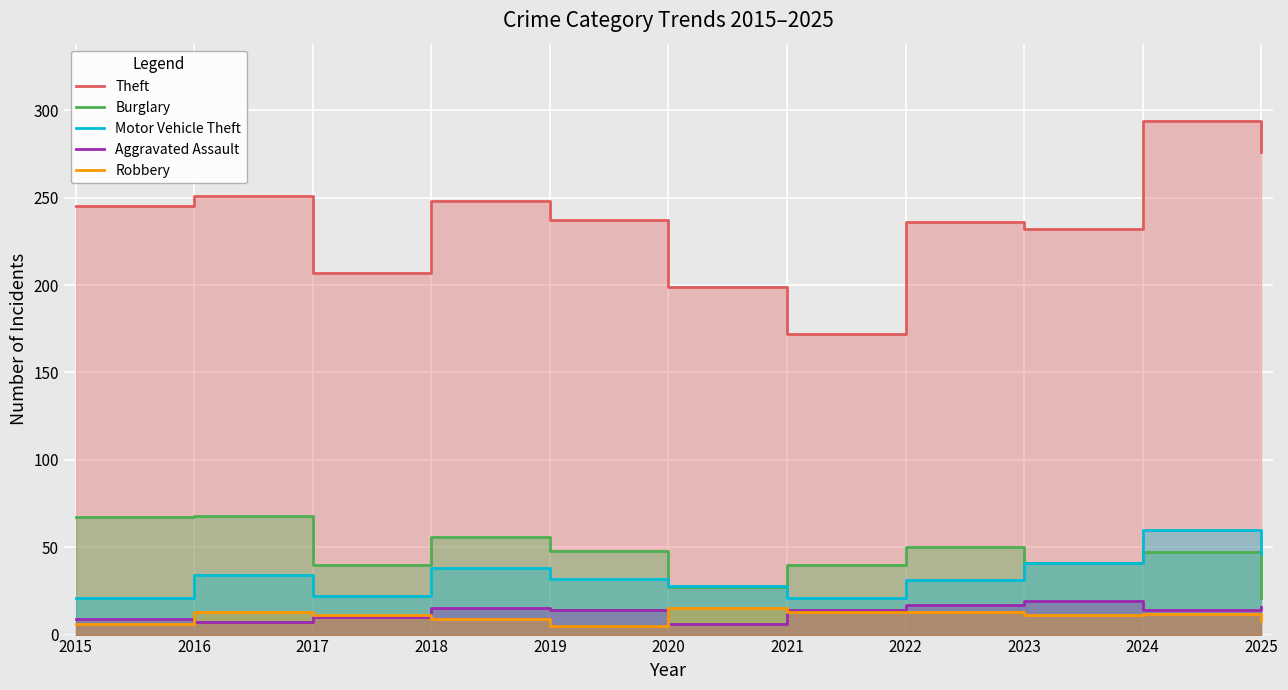

Reading left to right, transcribe all the data shown in this chart.

Theft: 245	251	207	248	237	199	172	236	232	294	276
Burglary: 67	68	40	56	48	27	40	50	41	47	21
Motor Vehicle Theft: 21	34	22	38	32	28	21	31	41	60	46
Aggravated Assault: 9	7	10	15	14	6	14	17	19	14	16
Robbery: 6	13	11	9	5	15	13	13	11	12	8